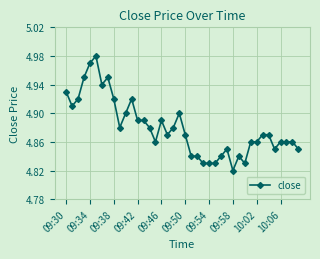

True or false: there are more than 2 points higher than both neighbors.

True